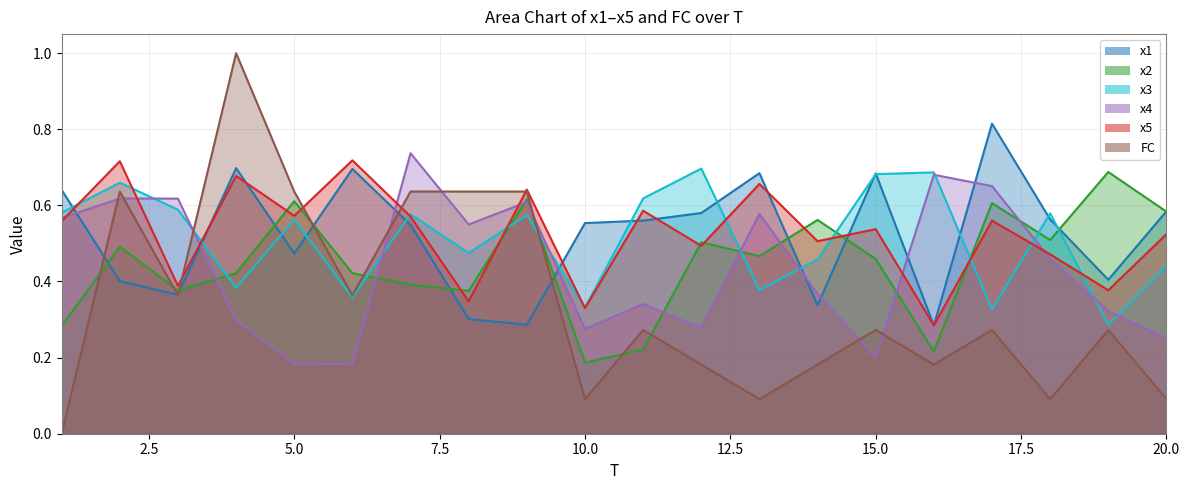

What is the difference between the maximum and second lowest values in the x1 series?

0.5